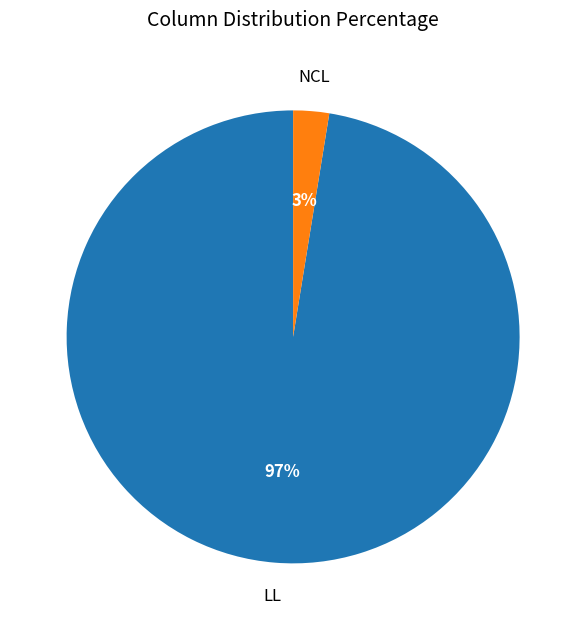

To the nearest percent, what is the average slice percentage?

50%